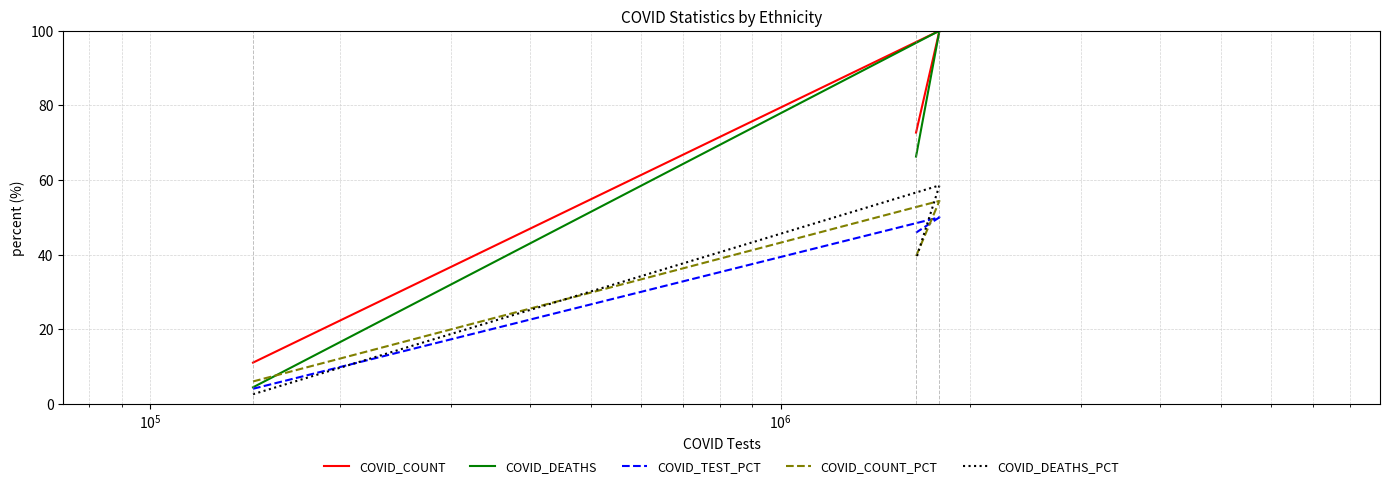

What is the spread (max minus min) of values at $\mathdefault{10^{5}}$?

33.9